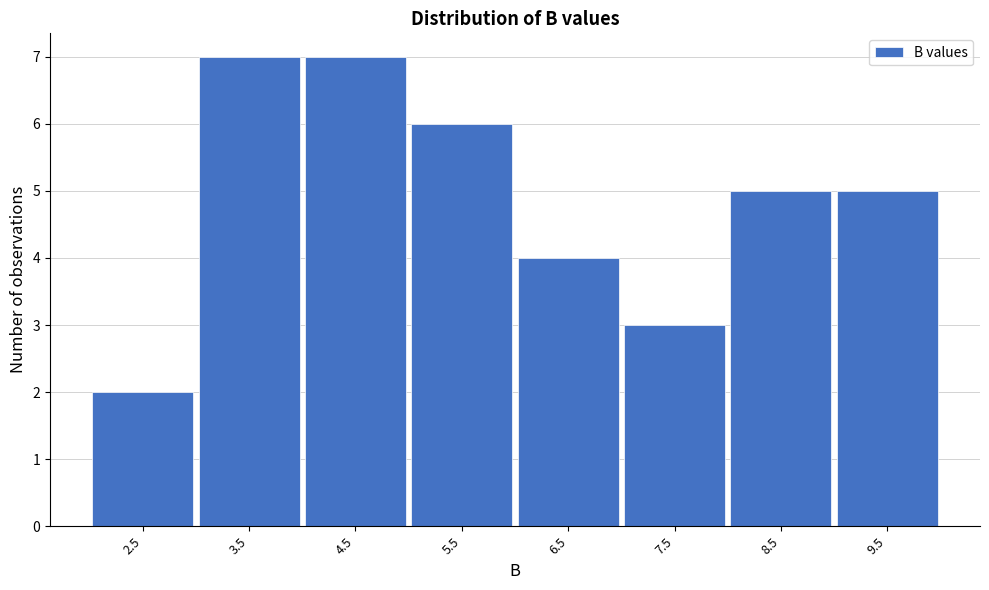

Reading right to left, list all the values displayed in this chart.

9.5=5	8.5=5	7.5=3	6.5=4	5.5=6	4.5=7	3.5=7	2.5=2